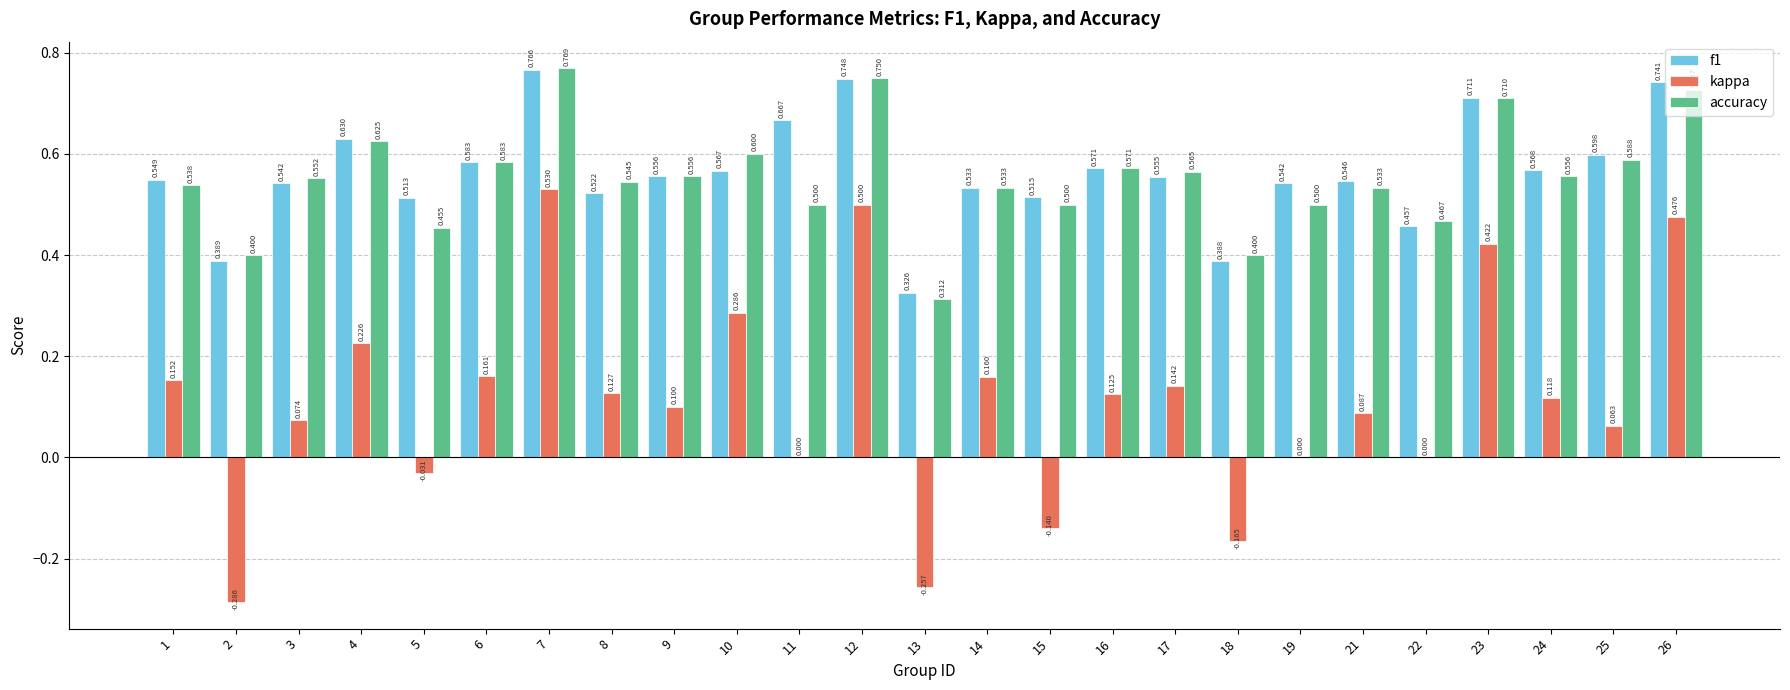

Which series changed the most between 9 and 12?

kappa